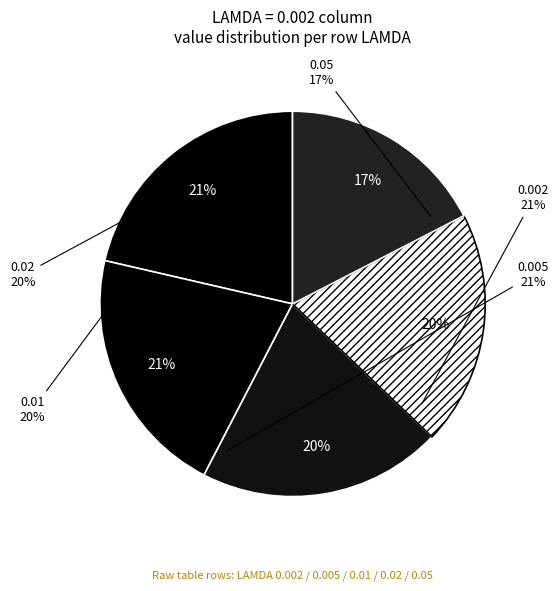

Is it true that 0.01 is 11% of the pie?

False